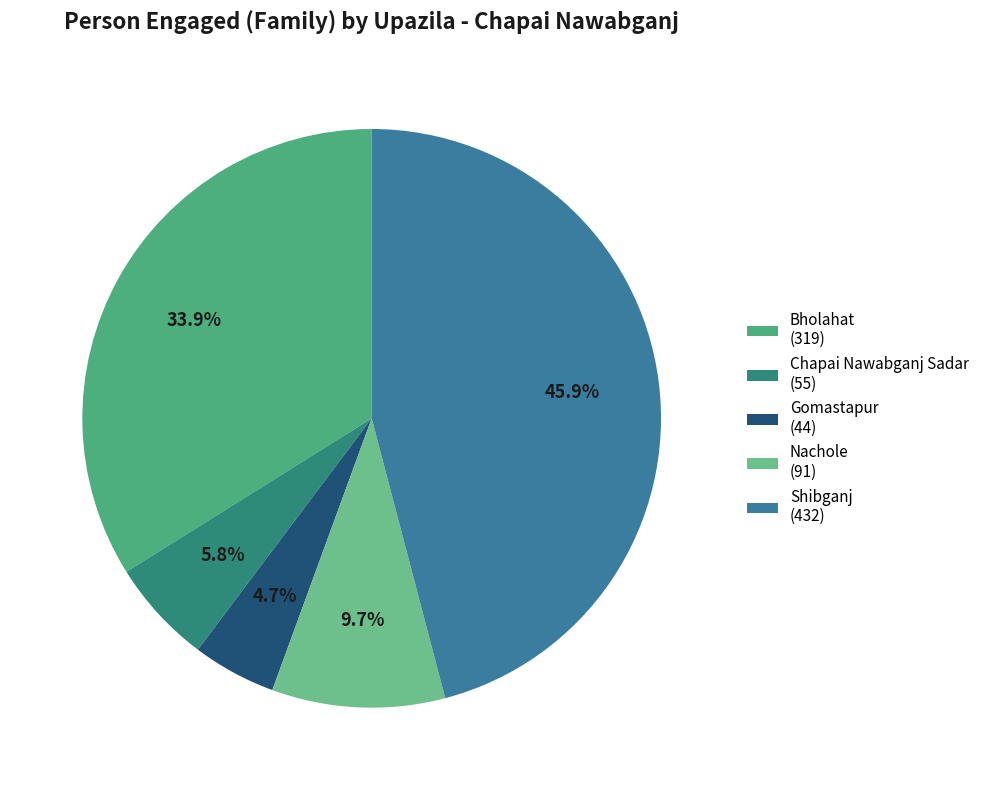

Is the sum of Shibganj and Chapai Nawabganj Sadar greater than half?

Yes